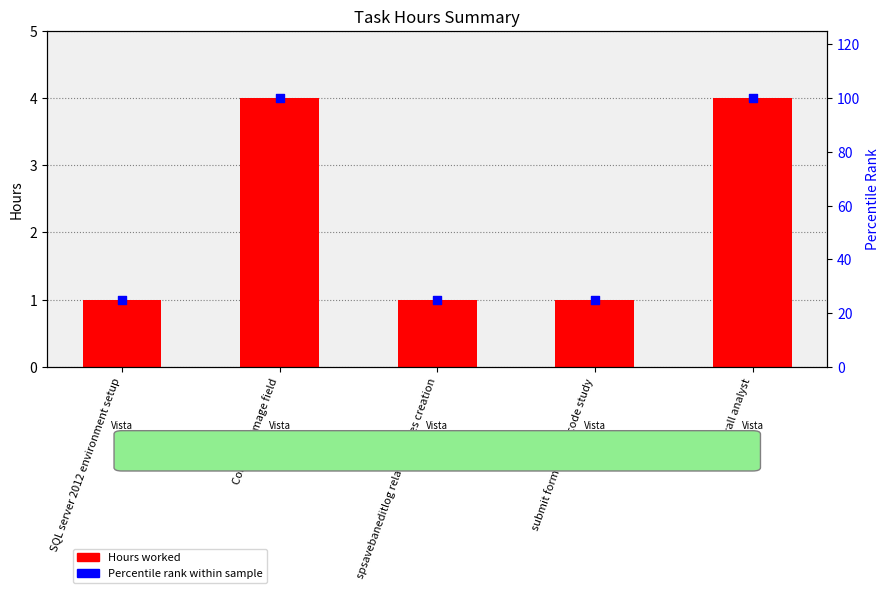

Which series has the largest Y range (max minus min)?

Percentile rank within sample